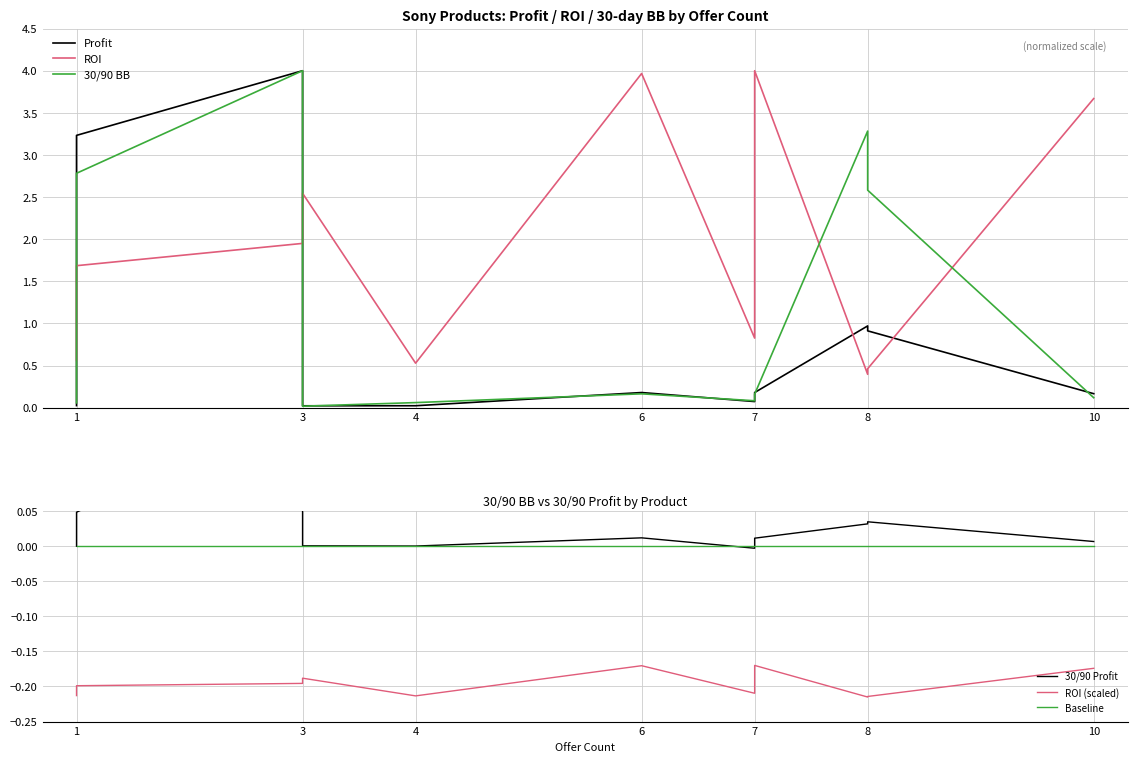

Rank the series by their maximum value, from lowest to highest.

ROI (scaled), Baseline, 30/90 Profit, Profit, ROI, 30/90 BB